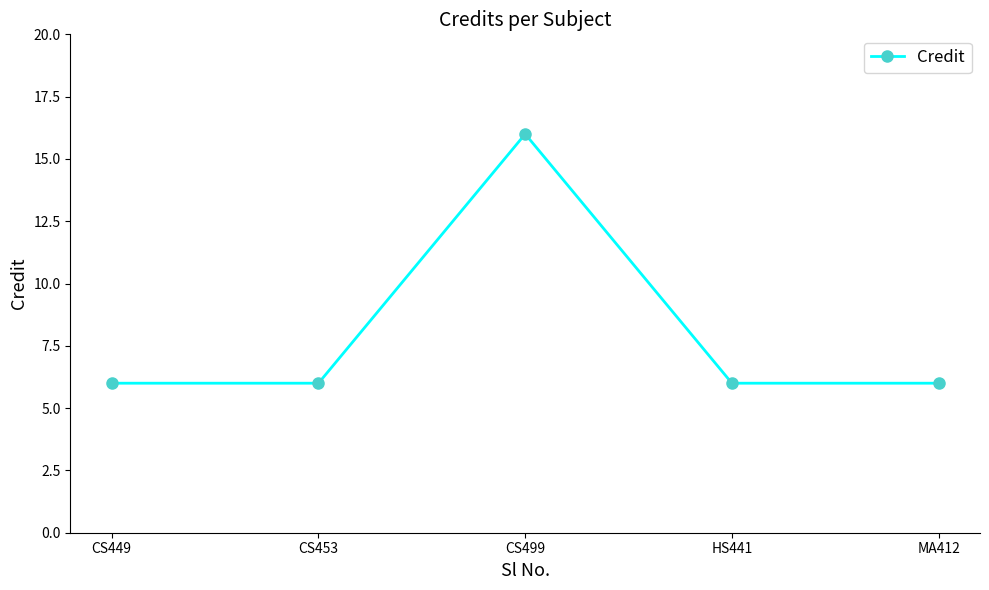

Does the chart display data point markers on the line(s)?

Yes